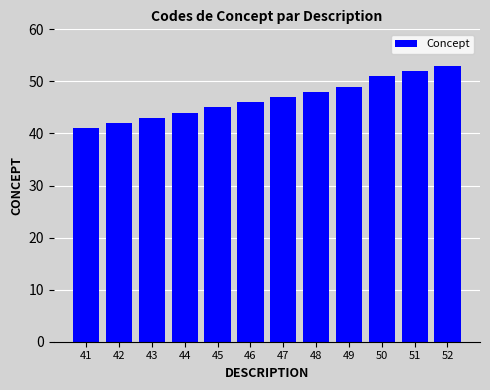

What is the maximum value shown in the chart?

53